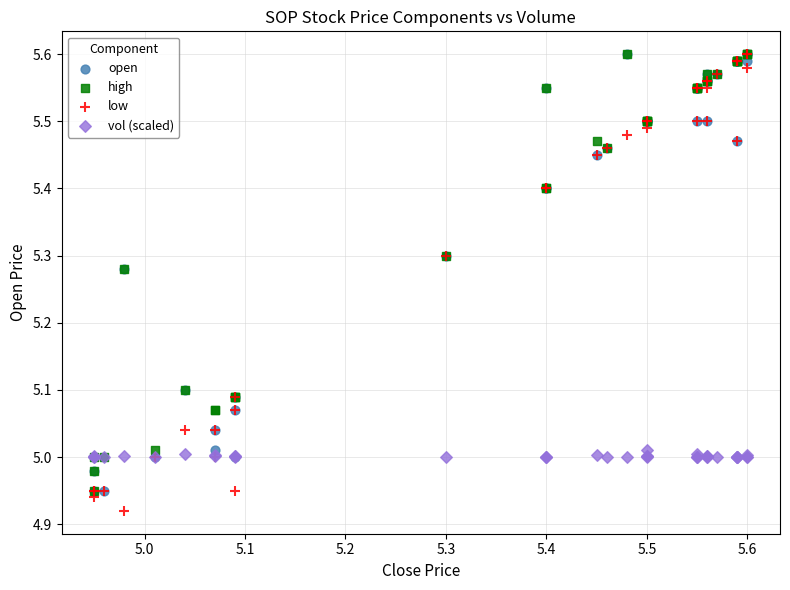

What are all the series names shown in the legend?

open, high, low, vol (scaled)